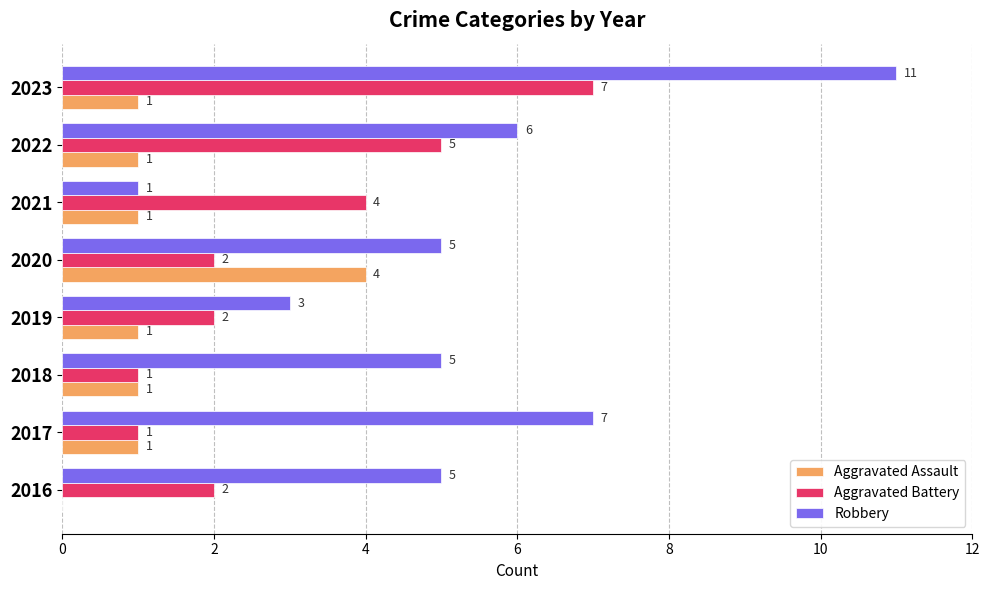

Which category has the highest value in the Aggravated Assault series?

2020